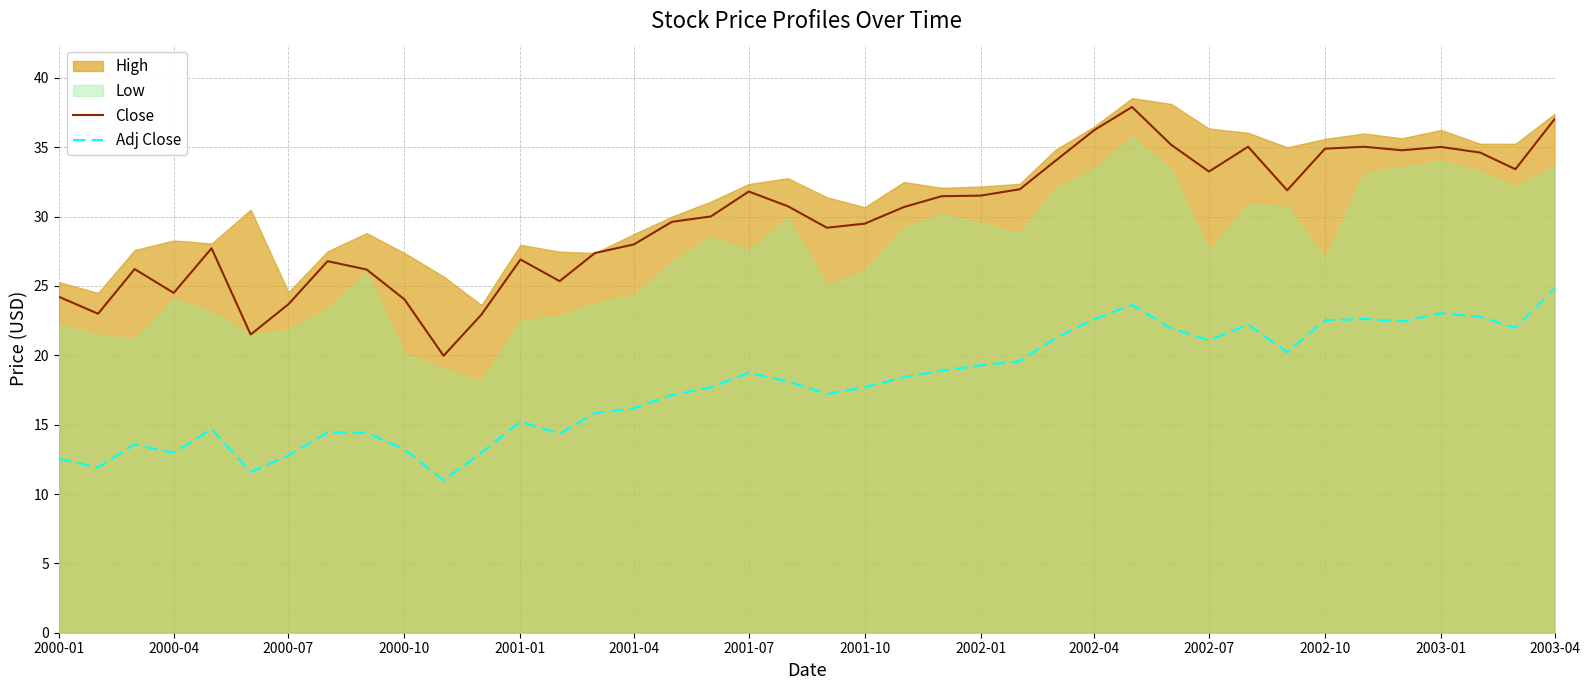

True or false: Close has a value of 24.0 at 2000-10.

True